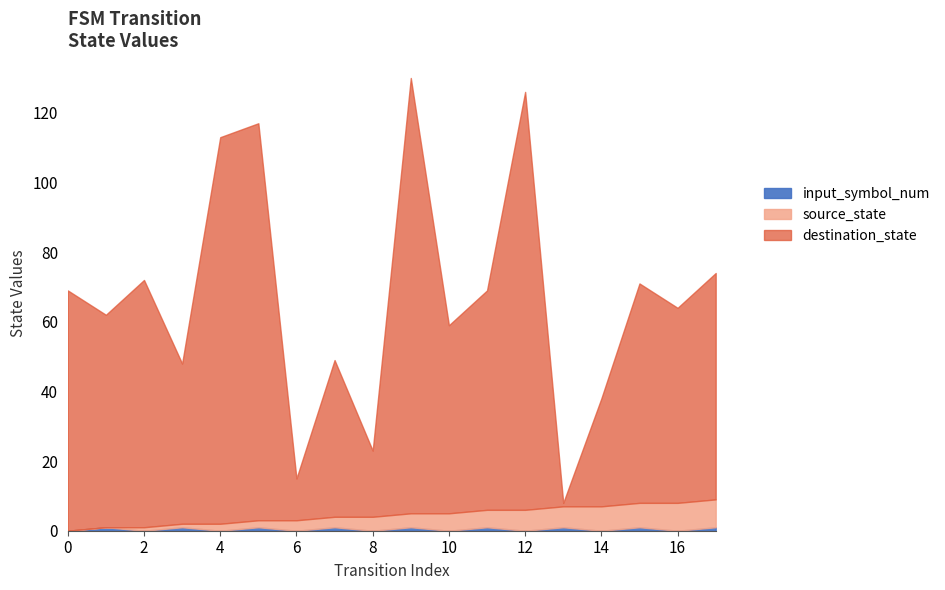

True or false: destination_state and input_symbol_num cross at least once.

False